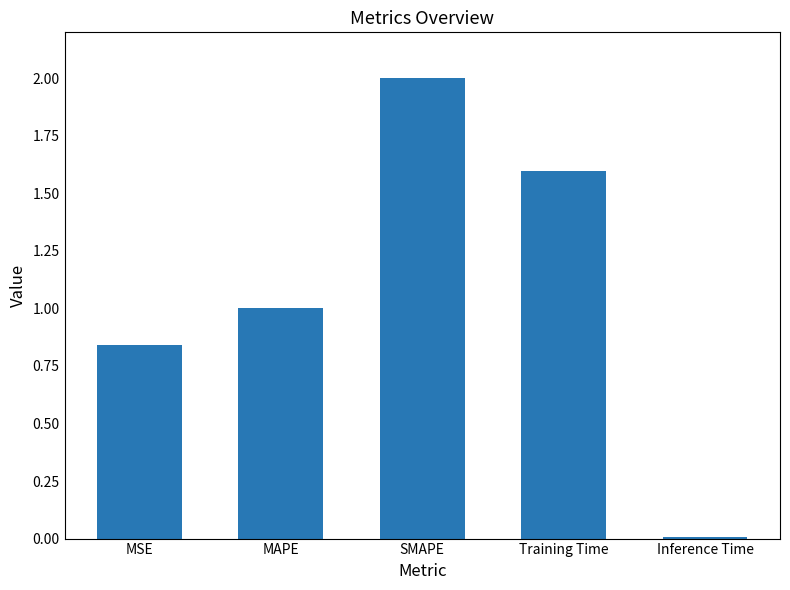

What position from the right is MAPE?

4